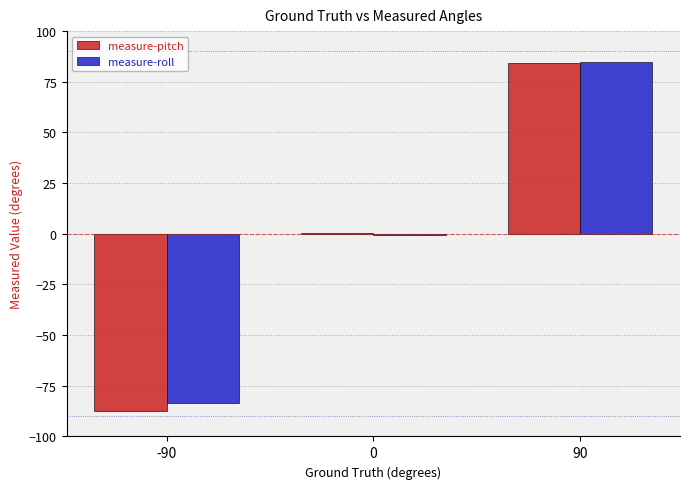

The value of measure-pitch at -90 is -32.1. True or false?

False